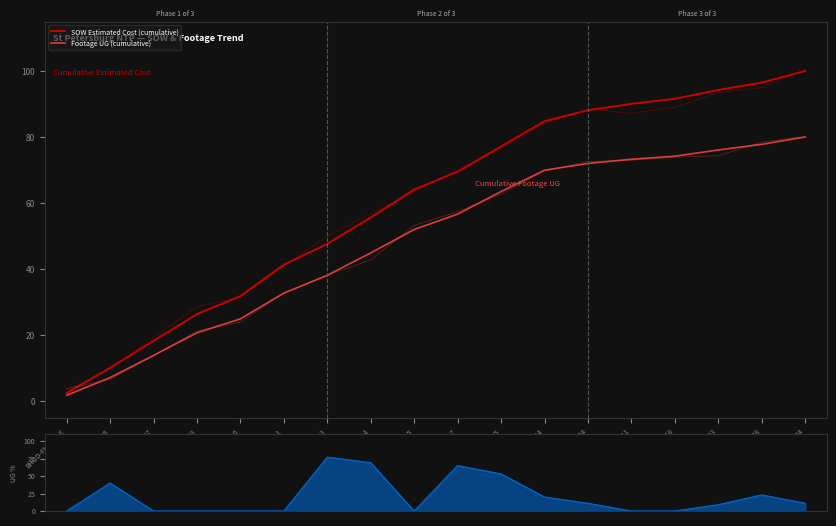

What is the difference between the maximum and minimum values in the SOW Estimated Cost (cumulative) series?

97.6